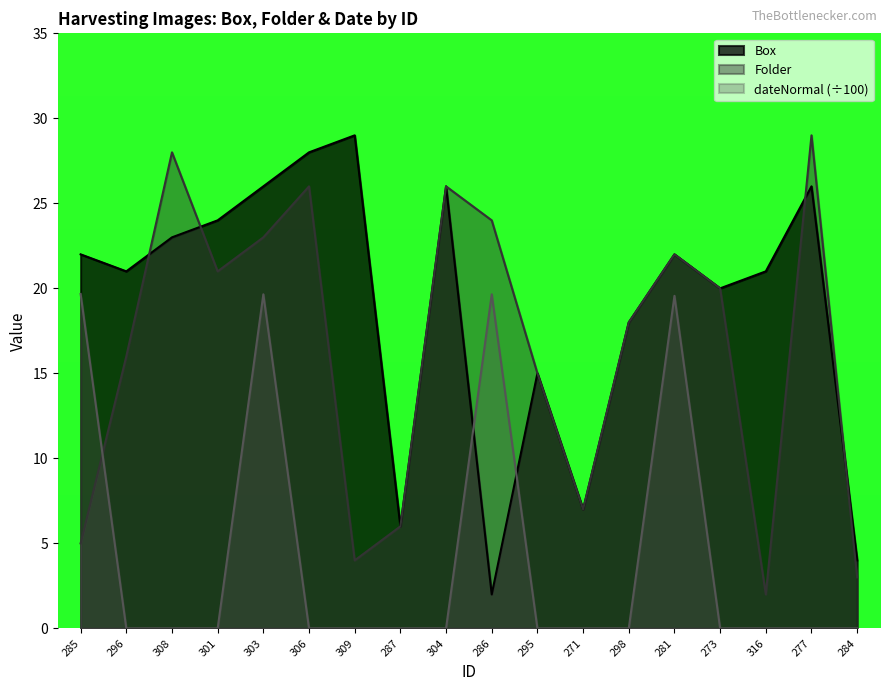

At which category does the chart reach its peak across all series?

309